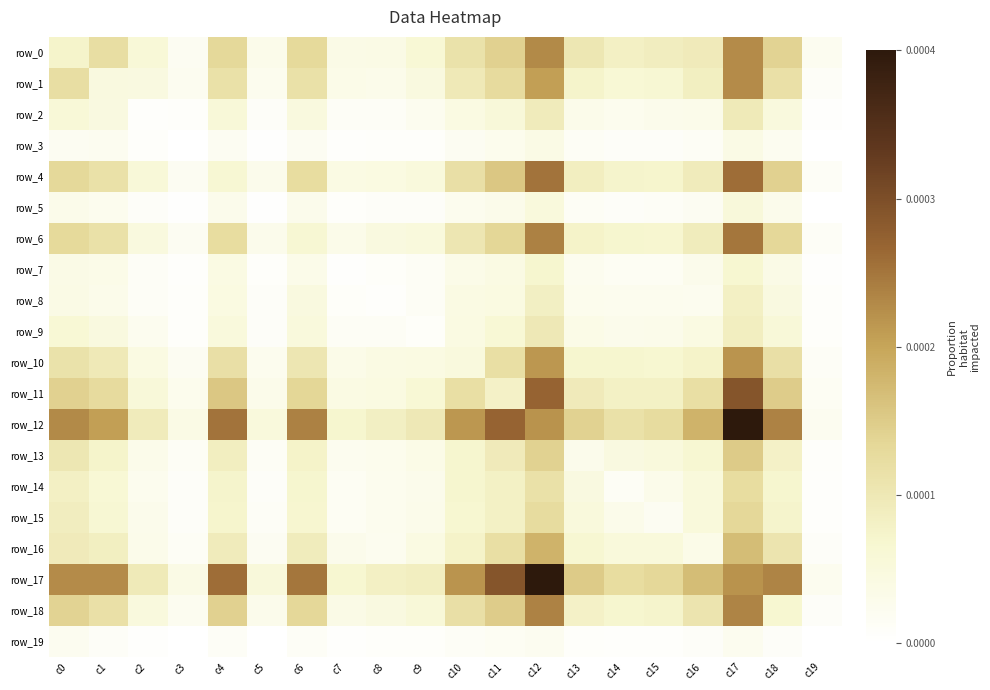

How many series are shown in this chart?

20